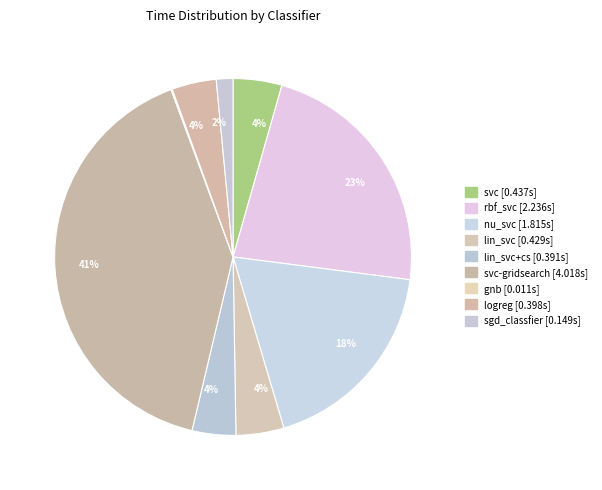

Rank the categories by value from lowest to highest.

gnb, sgd_classfier, lin_svc+cs, logreg, lin_svc, svc, nu_svc, rbf_svc, svc-gridsearch